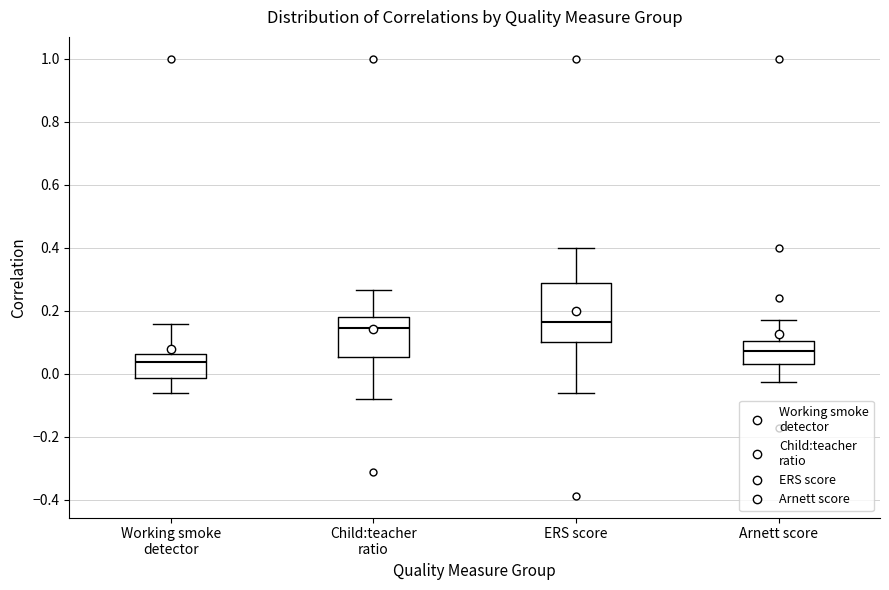

Reading left to right, read every box against the y-axis: the position of its median line, the range the box covers, and the ends of its whiskers. The values are not printed on the chart, so give them approximately, as read against the axis.

Working smoke detector: median 0.04, box -0.02 to 0.06, whiskers -0.06 to 0.16
Child:teacher ratio: median 0.14, box 0.06 to 0.18, whiskers -0.08 to 0.26
ERS score: median 0.16, box 0.10 to 0.28, whiskers -0.06 to 0.40
Arnett score: median 0.08, box 0.04 to 0.10, whiskers -0.02 to 0.18